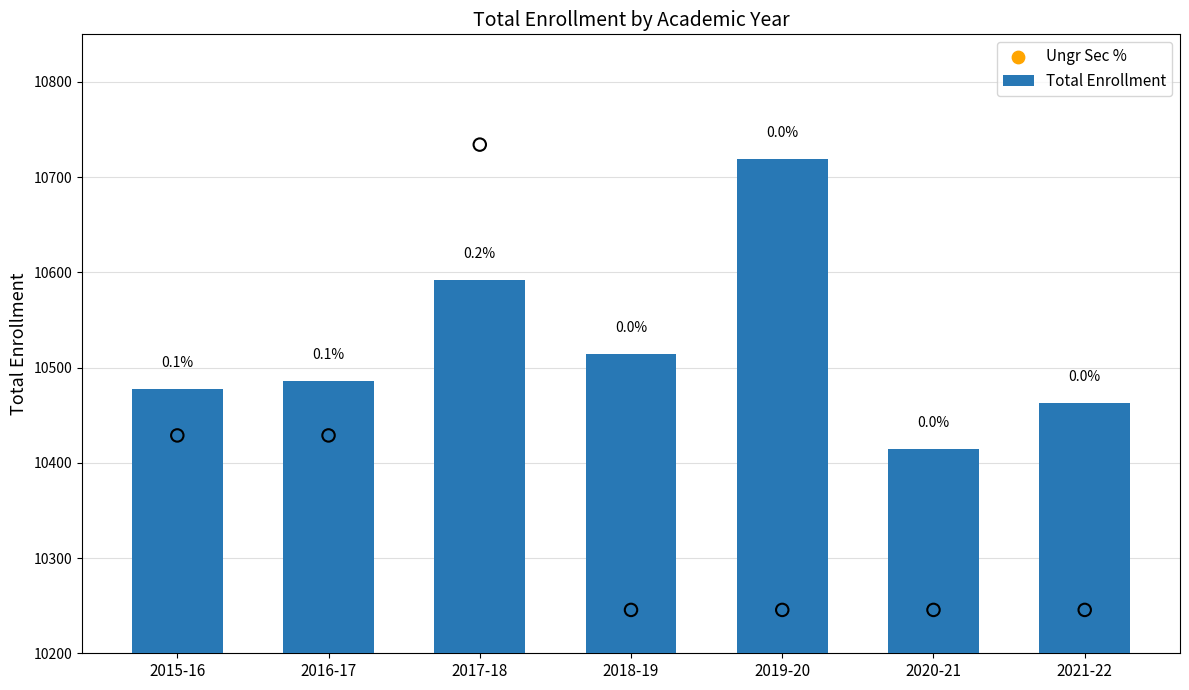

Is the value of Ungr Sec % at 2017-18 greater than the value of Total Enrollment at 2021-22?

No